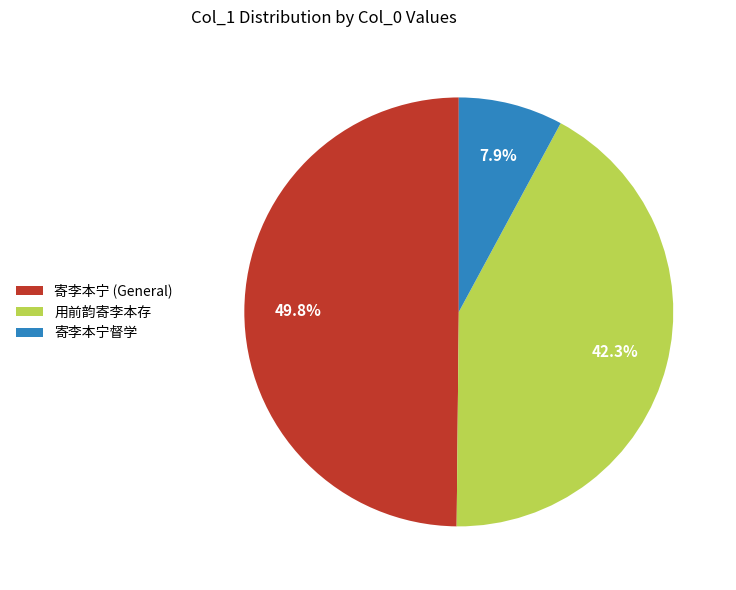

Rank the categories by value from highest to lowest.

寄李本宁 (General), 用前韵寄李本存, 寄李本宁督学